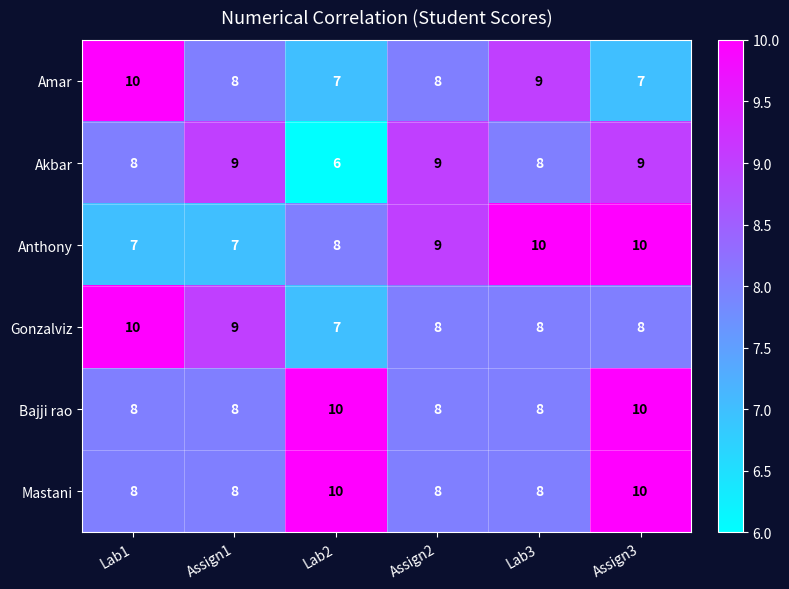

What is the difference between the highest and lowest values at Assign3?

3